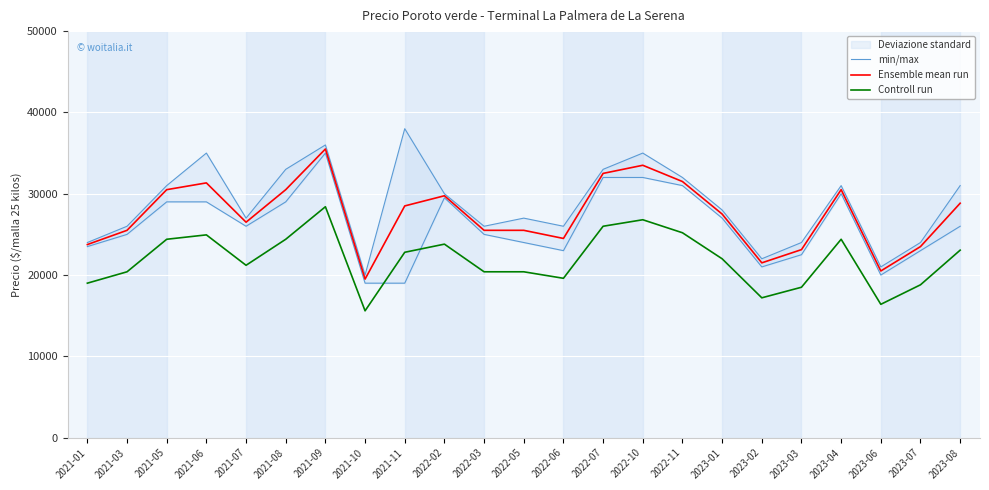

True or false: Controll run has more than 2 points higher than both neighbors.

True